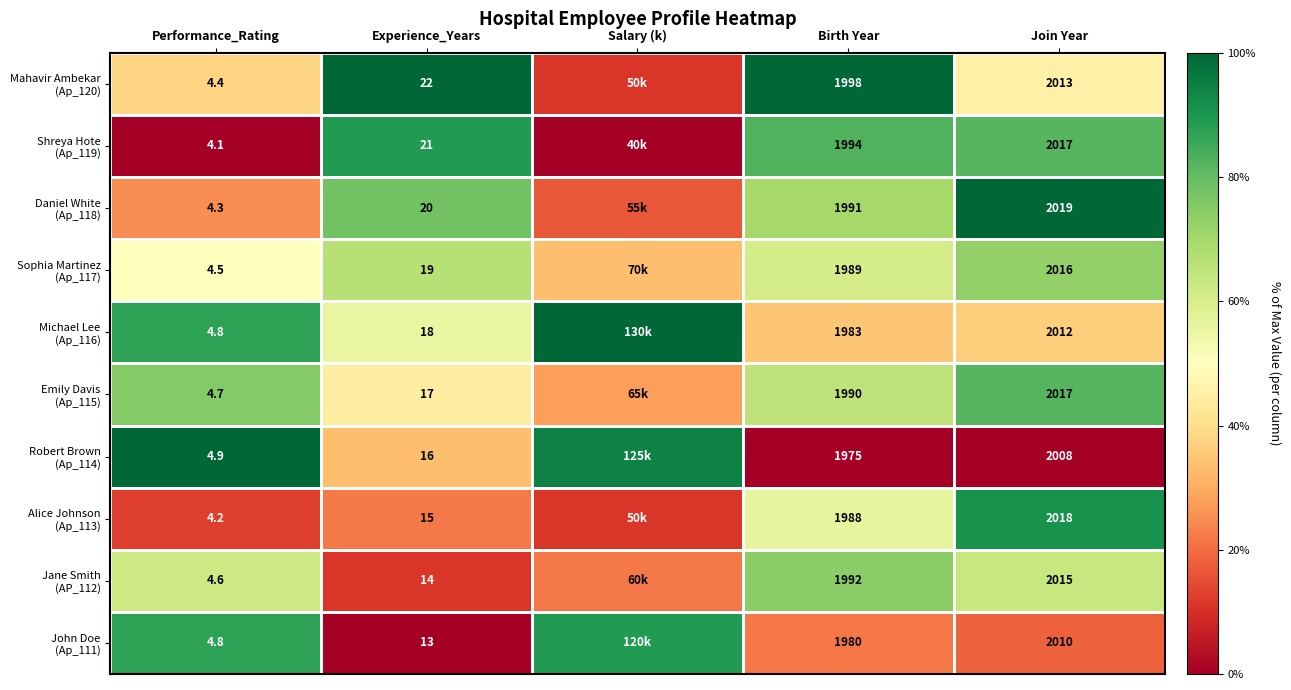

At how many categories does at least one series exceed 0?

5